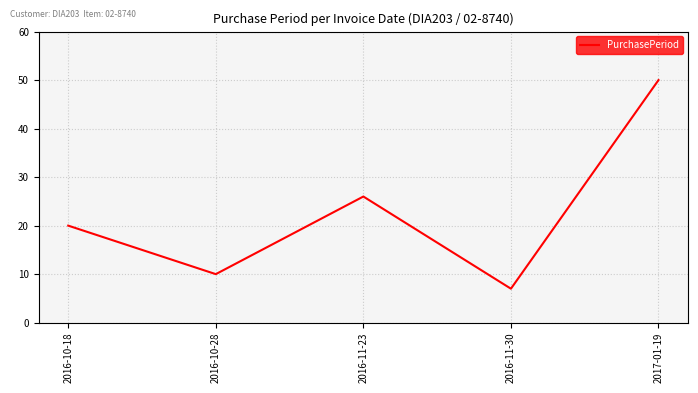

How many interior local valleys (lower than both neighbors) does the data have?

2